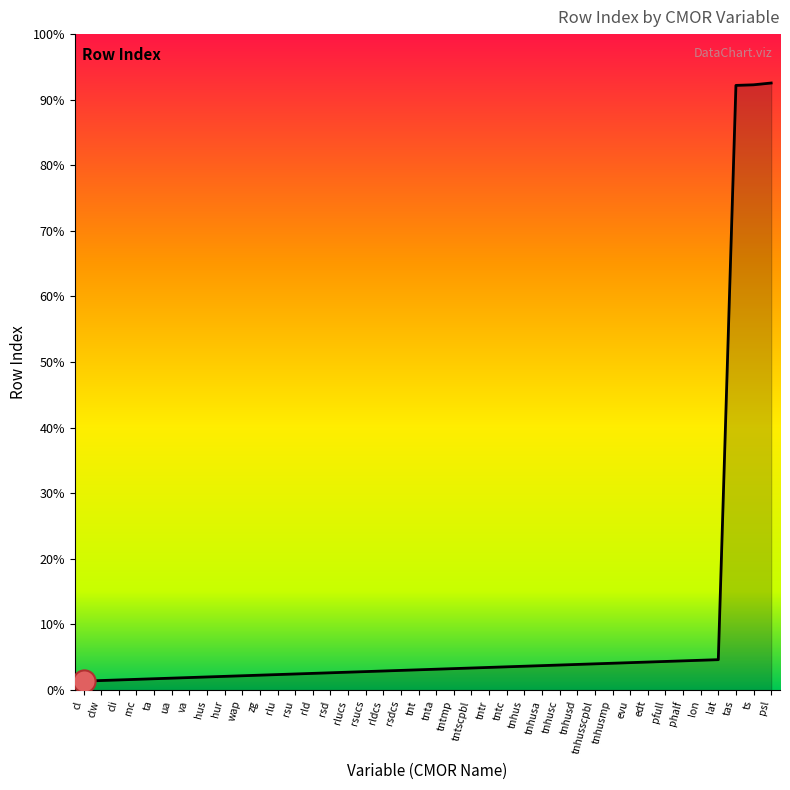

Is this an area chart (filled region under the line)?

Yes